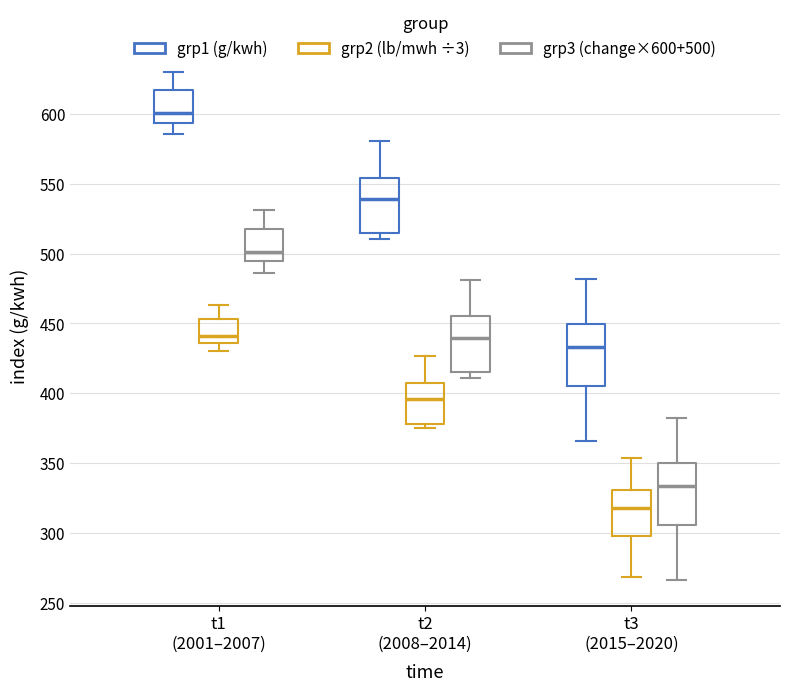

Reading left to right, transcribe this box plot: for each box, give where its median line is, the range the box spans, and where its two whiskers end, as read against the y-axis. The values are not printed on the chart, so give them approximately, as read against the axis.

t1 (2001–2007) (grp1 (g/kwh)): median 600, box 595 to 615, whiskers 585 to 630
t1 (2001–2007) (grp2 (lb/mwh ÷3)): median 440, box 435 to 455, whiskers 430 to 465
t1 (2001–2007) (grp3 (change×600+500)): median 500, box 495 to 520, whiskers 485 to 530
t2 (2008–2014) (grp1 (g/kwh)): median 540, box 515 to 555, whiskers 510 to 580
t2 (2008–2014) (grp2 (lb/mwh ÷3)): median 395, box 380 to 405, whiskers 375 to 425
t2 (2008–2014) (grp3 (change×600+500)): median 440, box 415 to 455, whiskers 410 to 480
t3 (2015–2020) (grp1 (g/kwh)): median 435, box 405 to 450, whiskers 365 to 480
t3 (2015–2020) (grp2 (lb/mwh ÷3)): median 320, box 300 to 330, whiskers 270 to 355
t3 (2015–2020) (grp3 (change×600+500)): median 335, box 305 to 350, whiskers 265 to 380